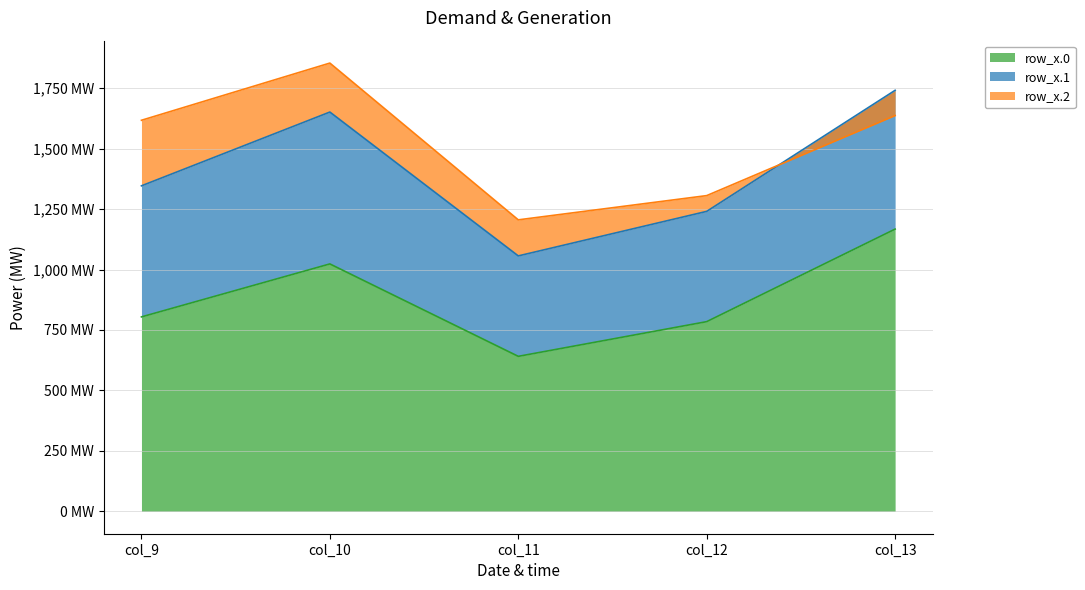

How many data points in Row 0.x are less than 804?

2